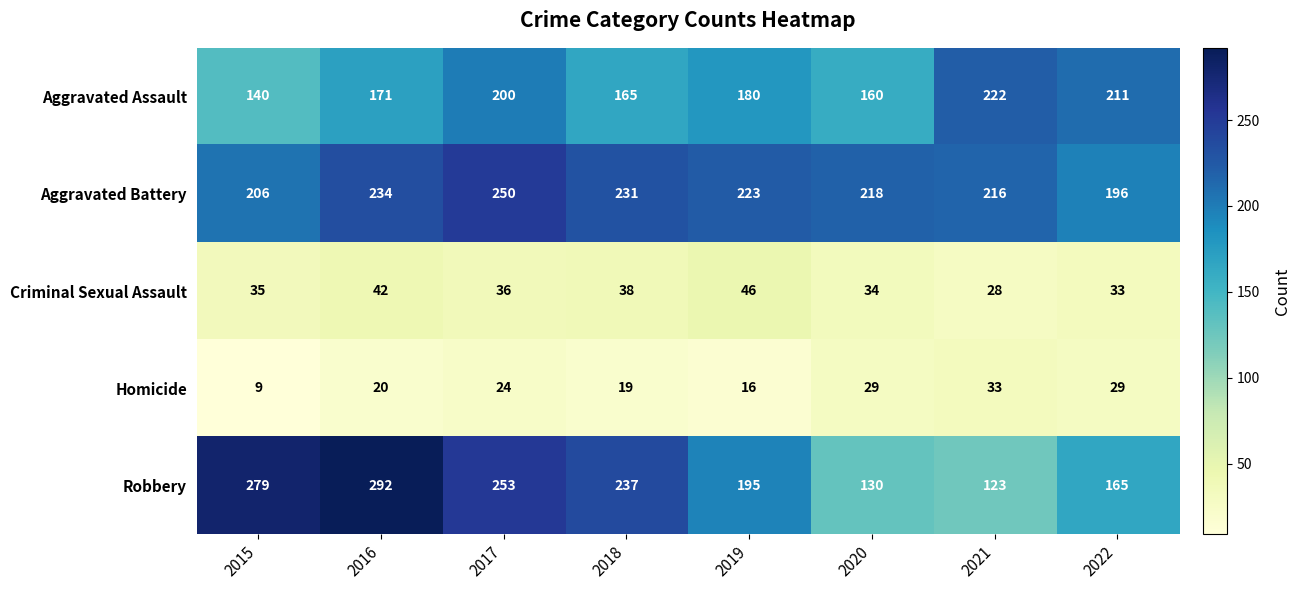

Which series has the widest spread of values?

Robbery